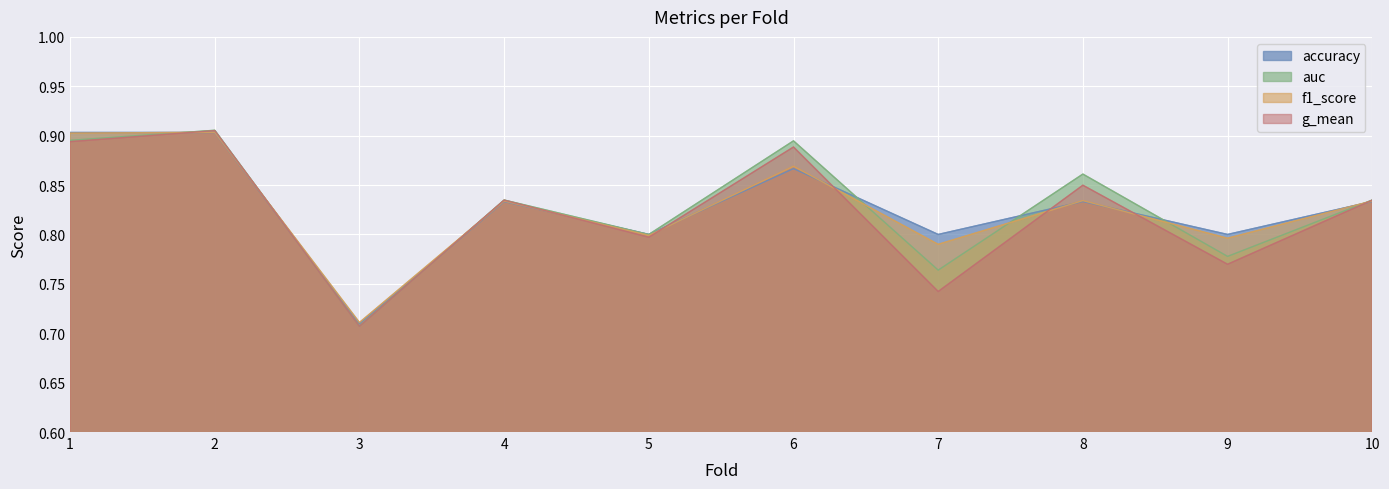

What is the difference between the maximum and minimum values in the f1_score series?

0.2